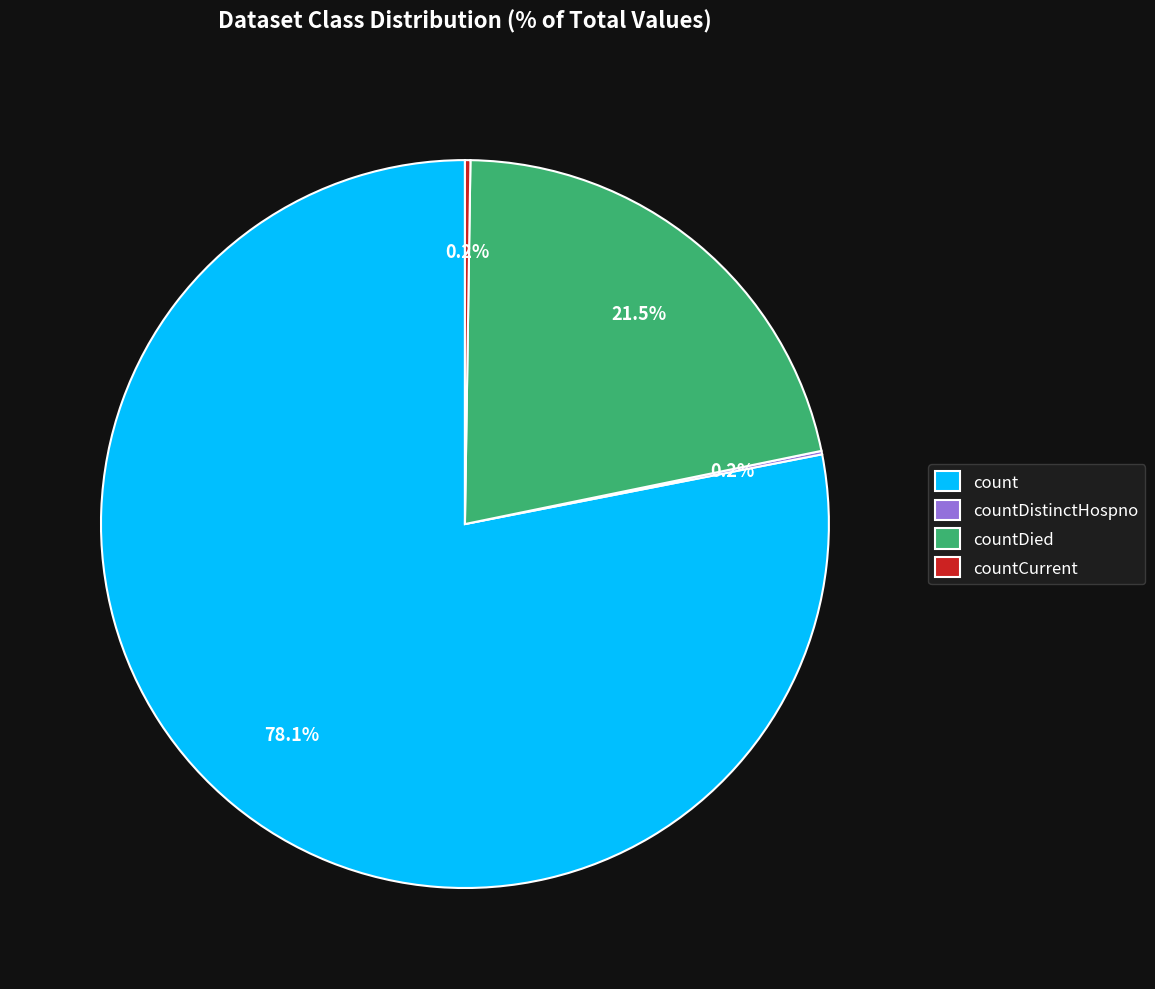

Is there any slice that represents more than half of the pie?

Yes